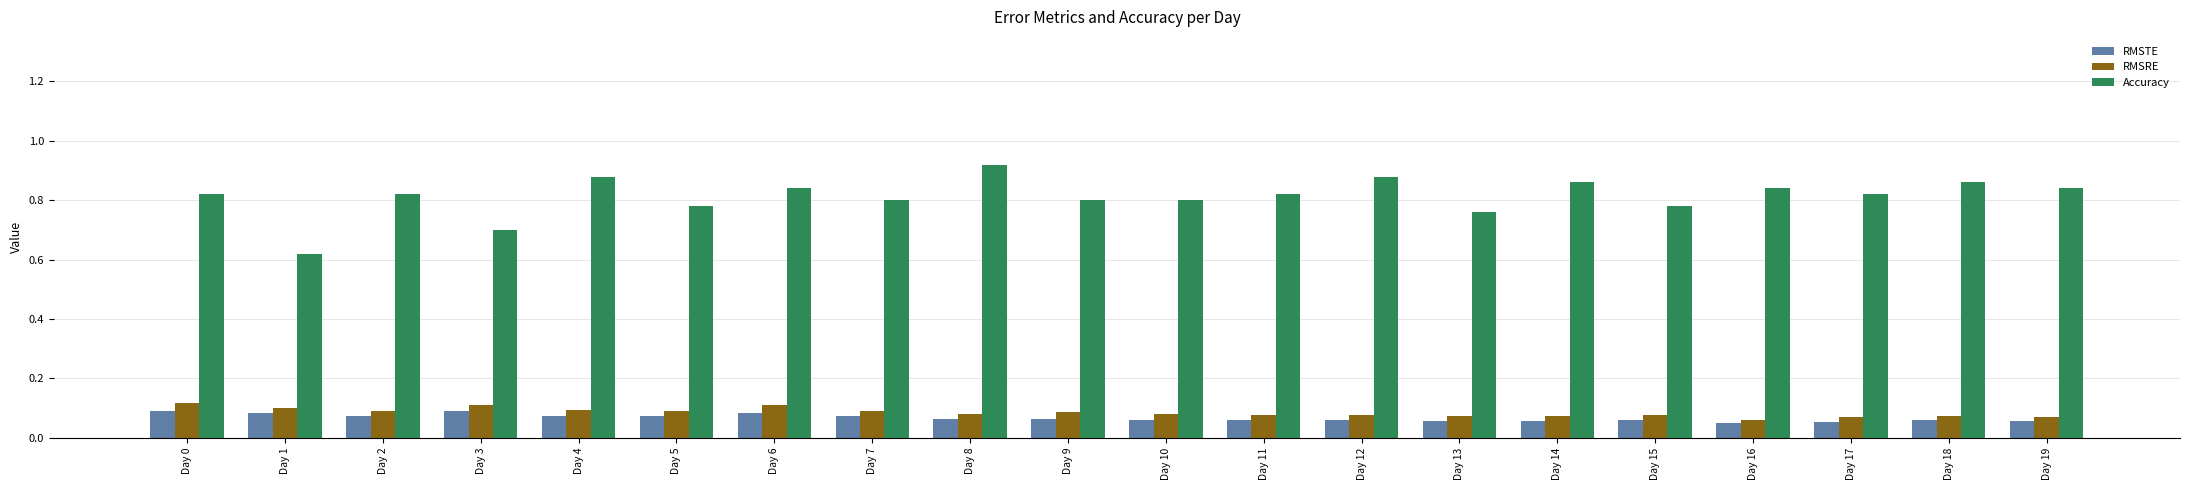

The RMSTE series shows 0.1 at Day 14. True or false?

True